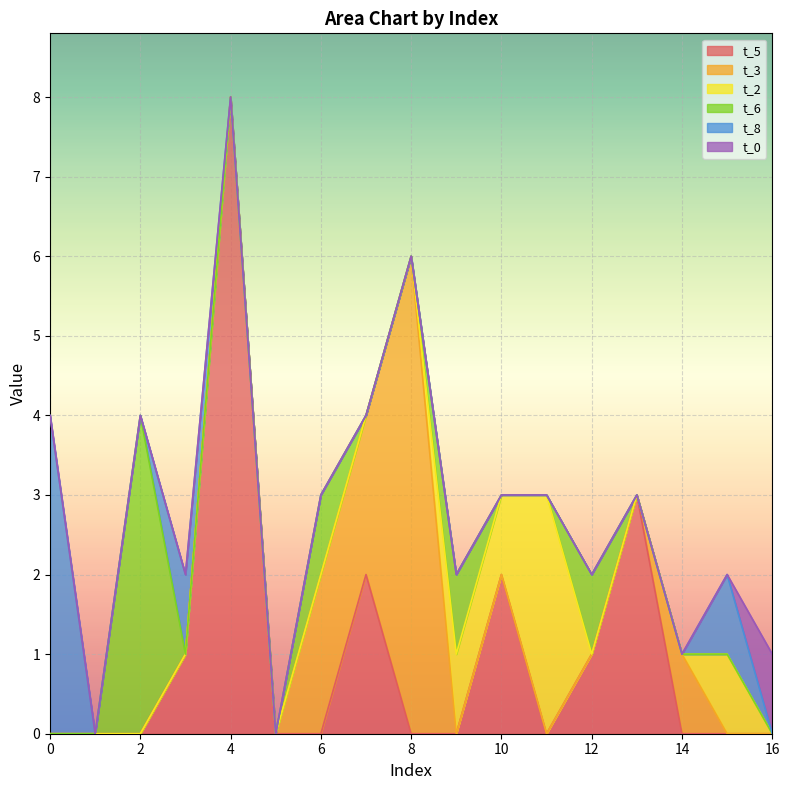

Reading left to right, list all the values displayed in this chart.

t_5: 0	0	0	1	8	0	0	2	0	0	2	0	1	3	0	0	0
t_3: 0	0	0	0	0	0	2	2	6	0	0	0	0	0	1	0	0
t_2: 0	0	0	0	0	0	0	0	0	1	1	3	0	0	0	1	0
t_6: 0	0	4	0	0	0	1	0	0	1	0	0	1	0	0	0	0
t_8: 4	0	0	1	0	0	0	0	0	0	0	0	0	0	0	1	0
t_0: 0	0	0	0	0	0	0	0	0	0	0	0	0	0	0	0	1